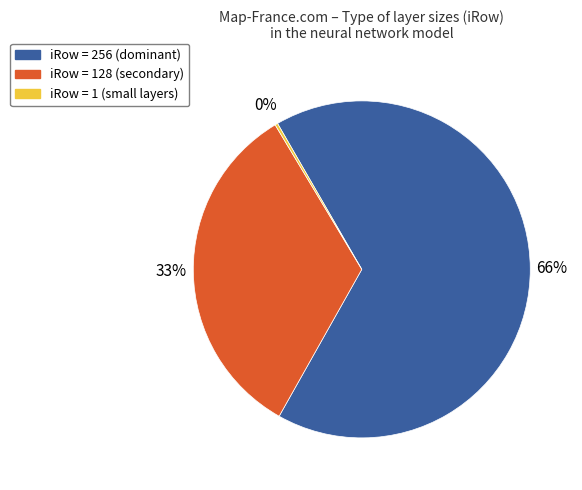

To the nearest percent, what is the average slice percentage?

33%